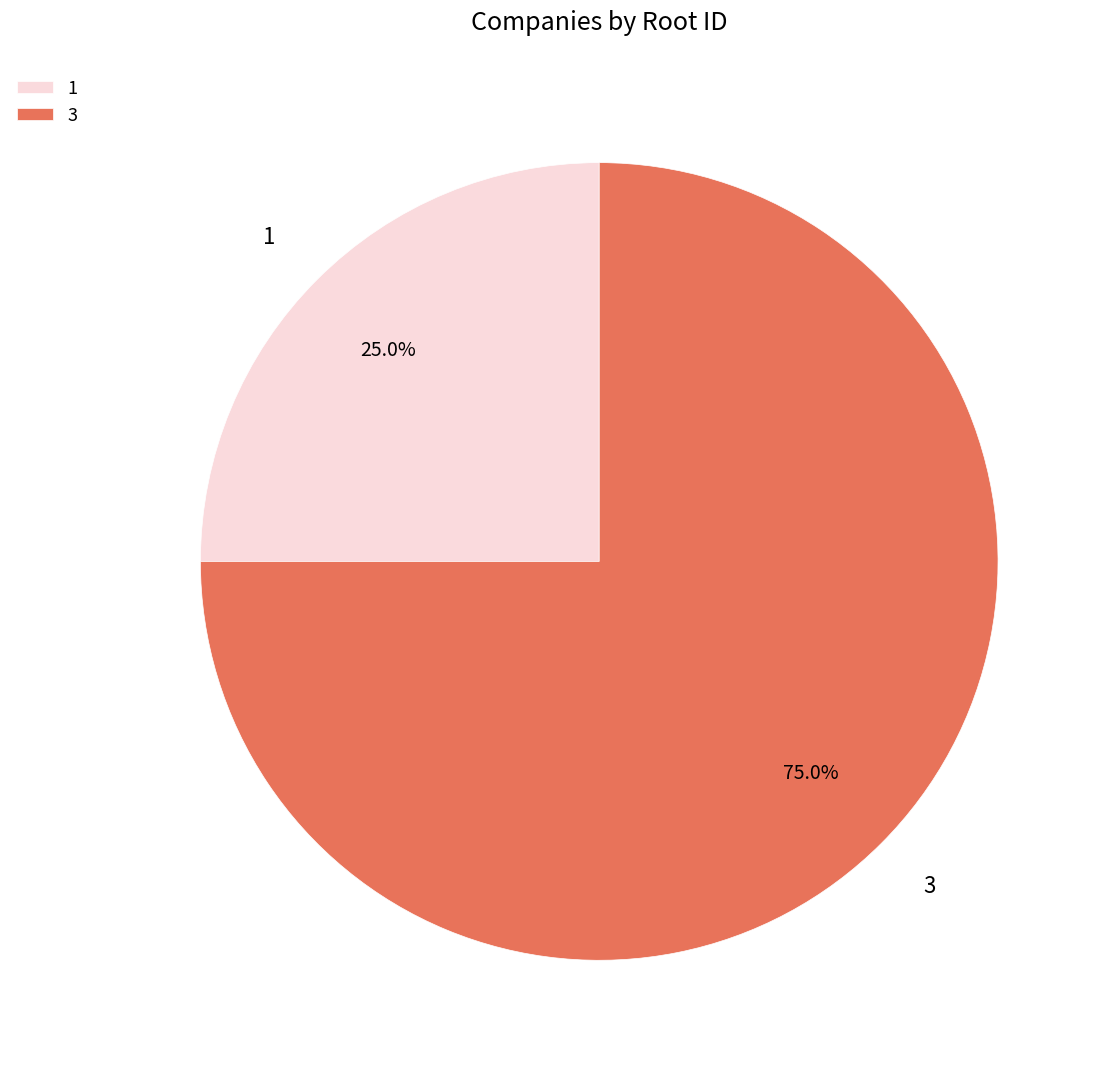

What is the smallest slice in the pie chart?

1